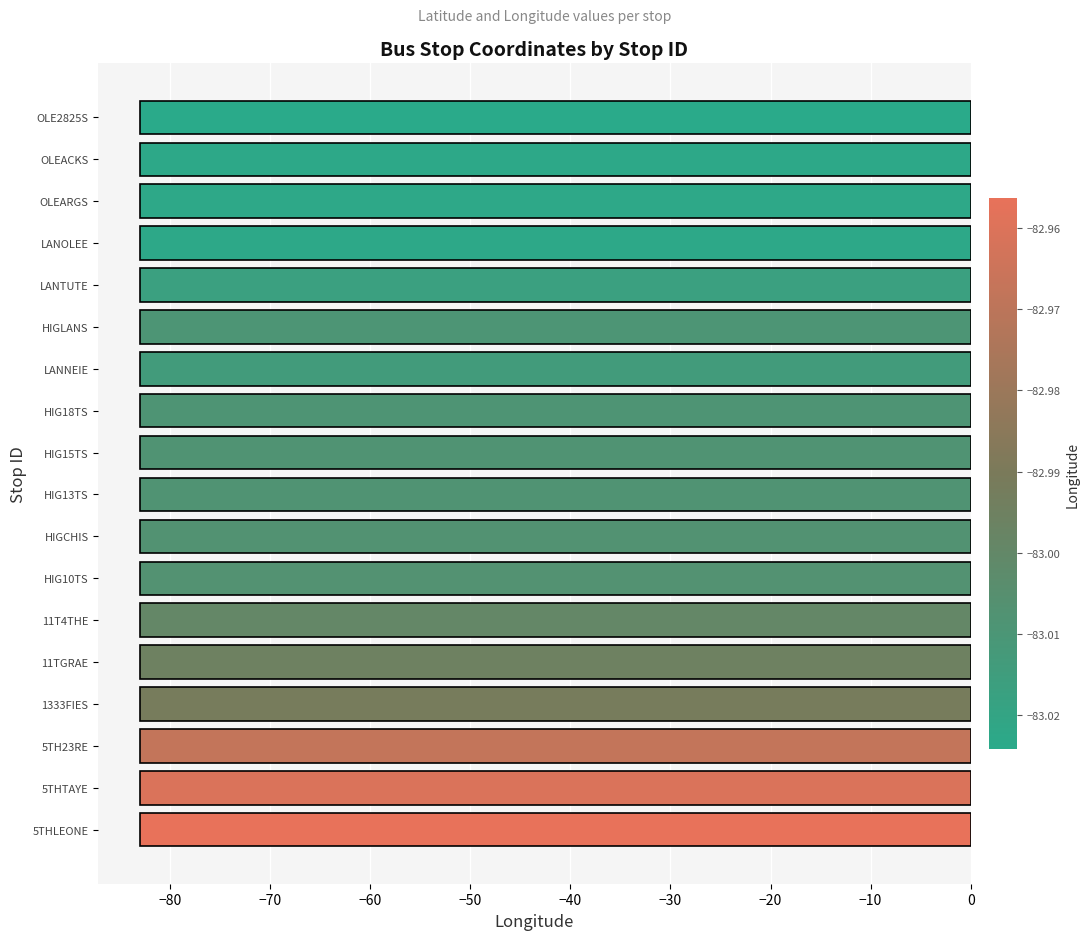

What is the smallest value displayed?

-83.0